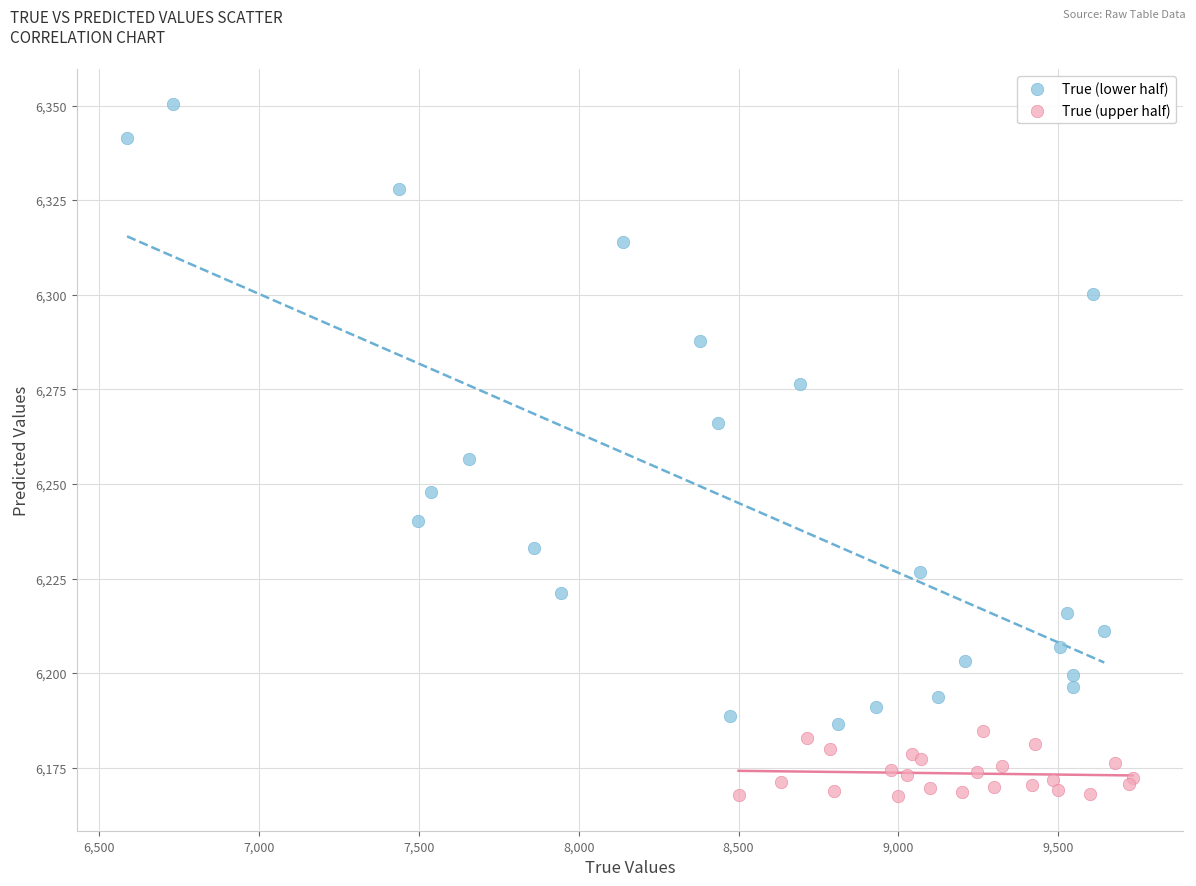

Which series contains the lowest Y value?

True (upper half)